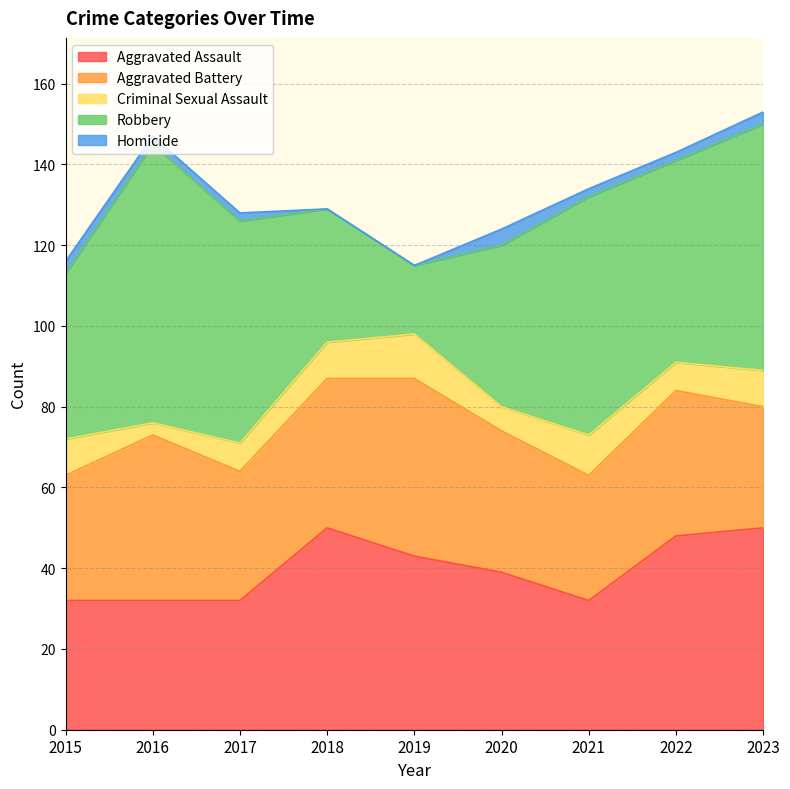

What is the sum of all Homicide values?

18